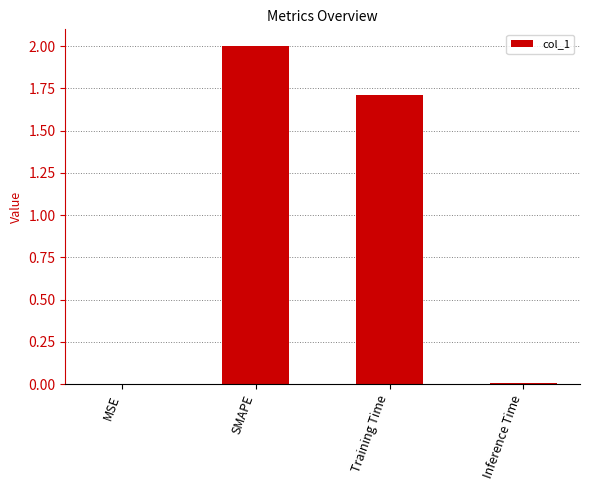

Where does the data first go above 1?

SMAPE